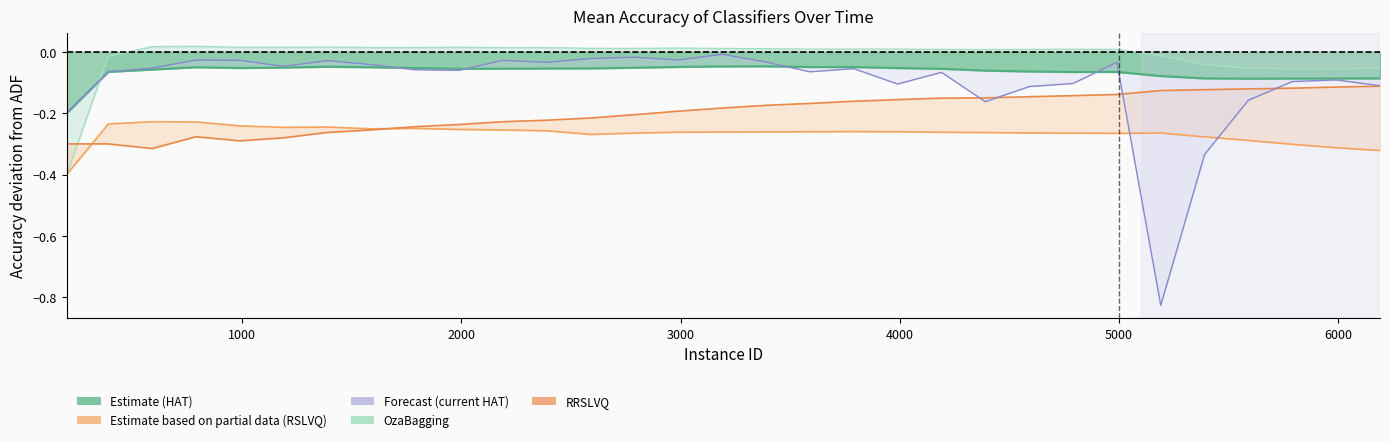

Is it true that current_acc_[hat] equals -0.3 at 21?

False